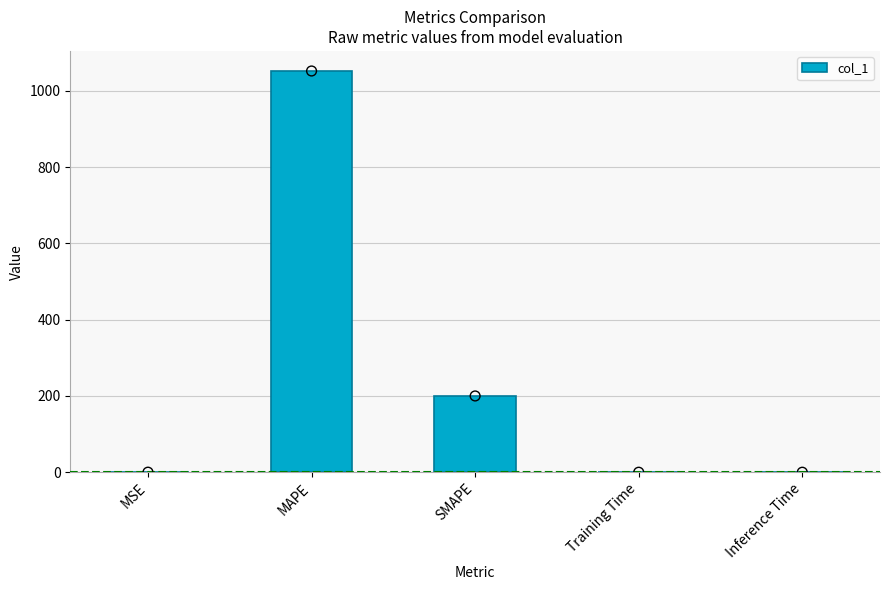

Between MSE and MAPE, which is larger?

MAPE